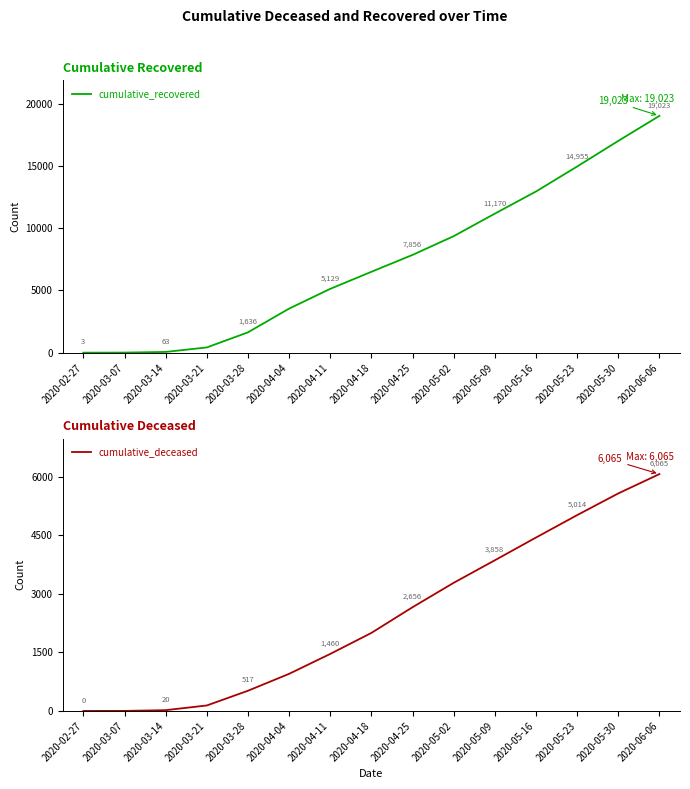

Does the chart display data point markers on the line(s)?

No